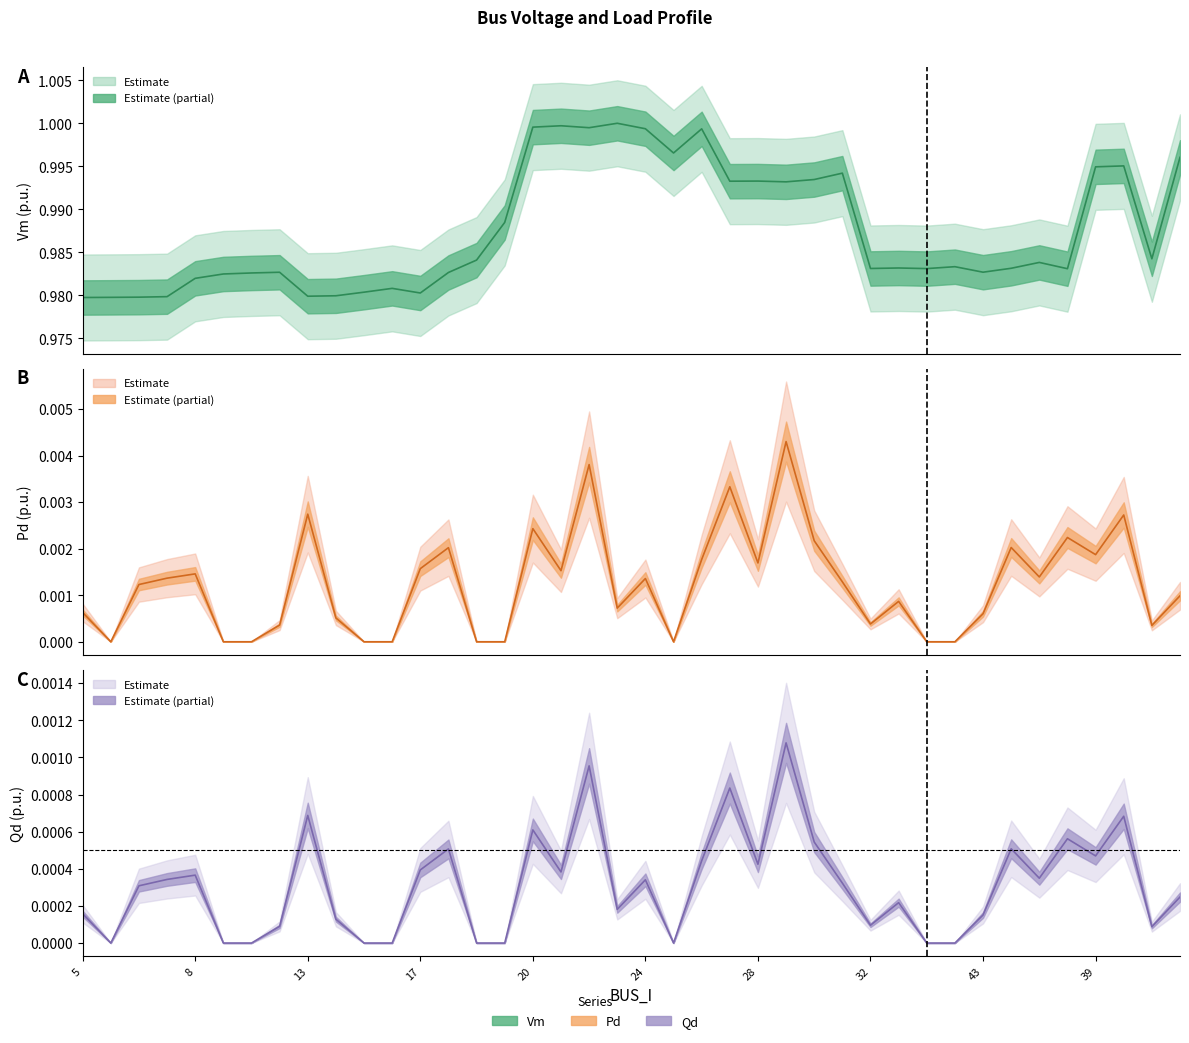

True or false: Qd has more than 1 points higher than both neighbors.

True